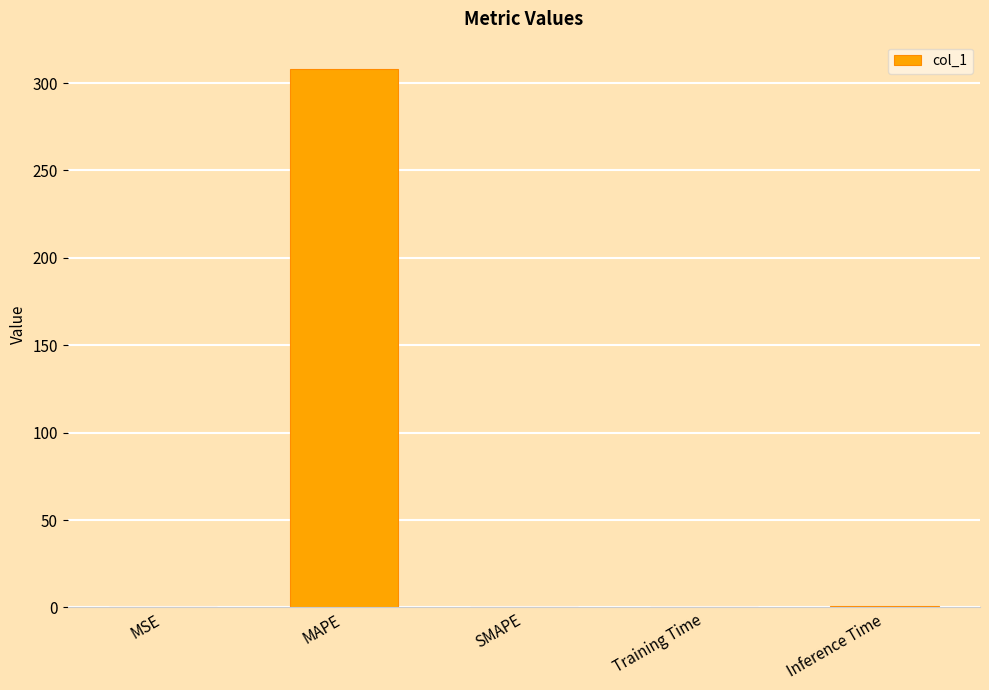

What is the average value?

61.9